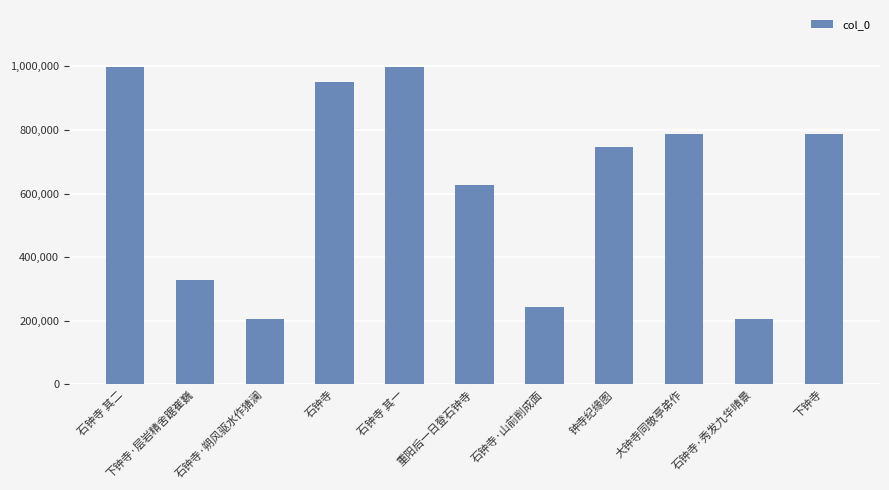

How many series are shown in this chart?

1